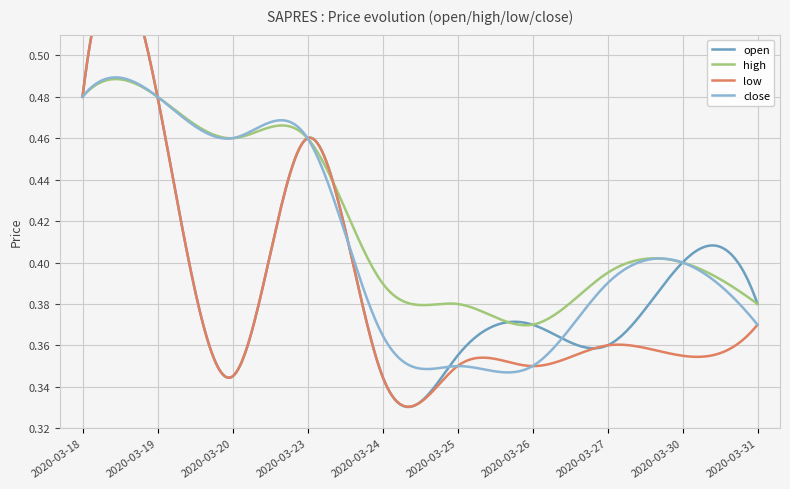

True or false: close and low intersect in this chart.

False